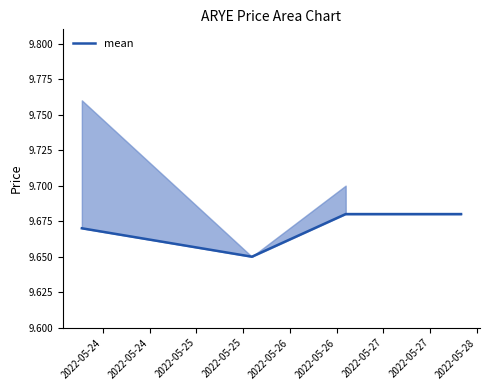

What is the value of the 3rd point from the left?

9.7